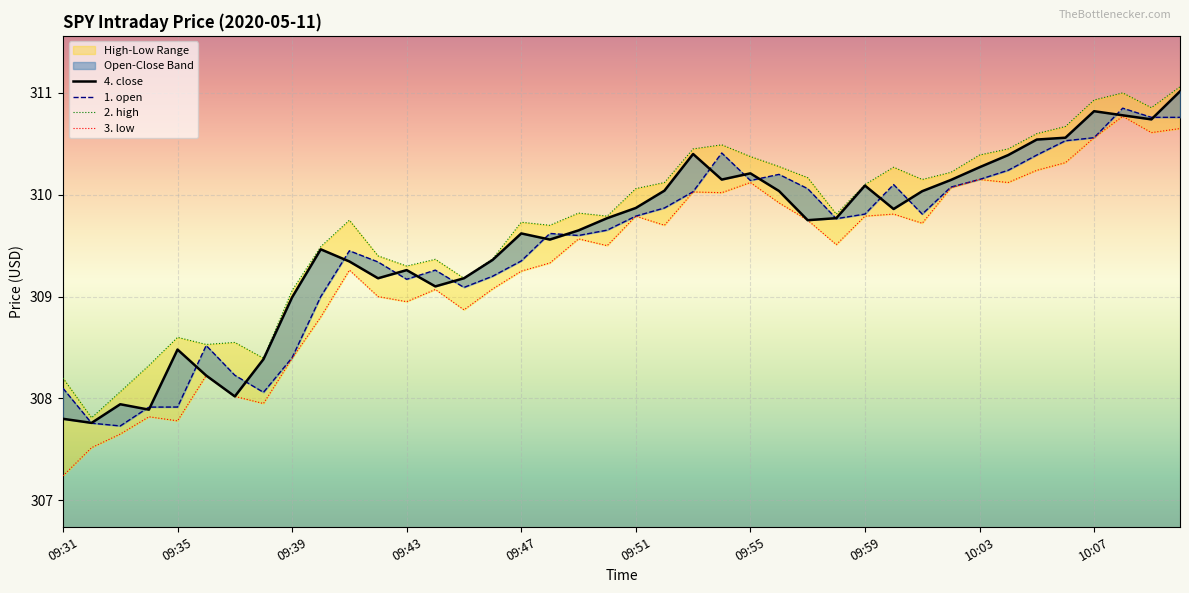

Which label corresponds to the smallest value in the chart?

09:31